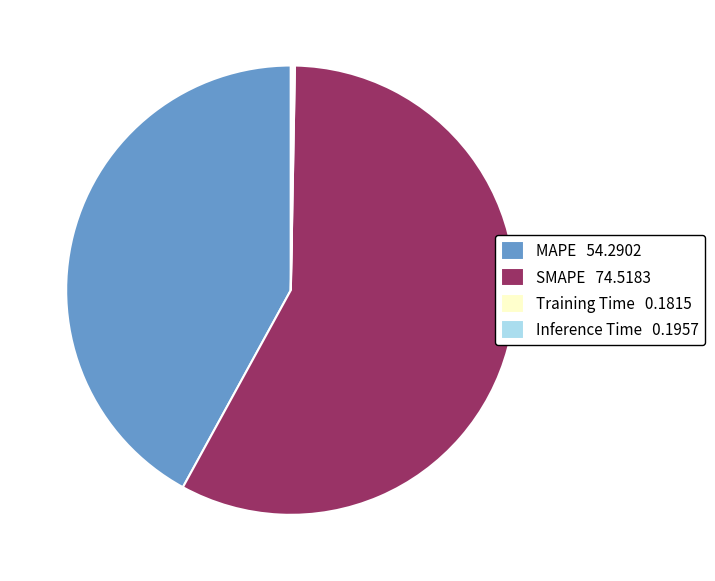

Is it true that SMAPE 74.5183 is 58% of the pie?

True